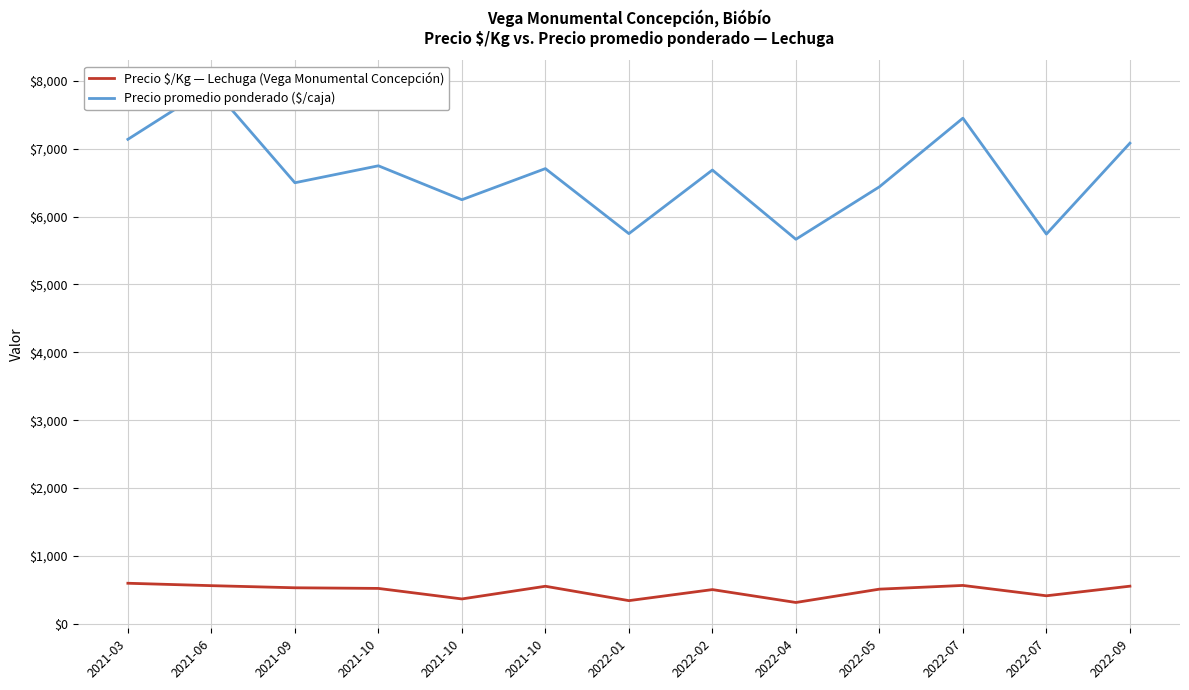

True or false: Precio promedio ponderado ($/caja) and Precio $/Kg — Lechuga (Vega Monumental Concepción) cross at least once.

False